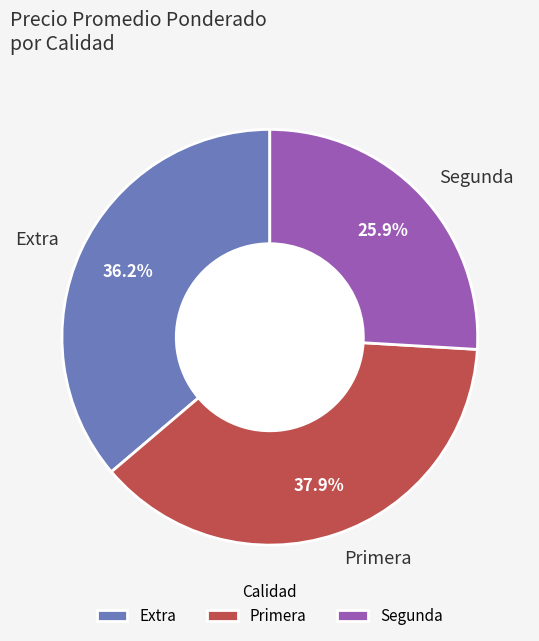

Is the sum of Primera and Extra greater than half?

Yes